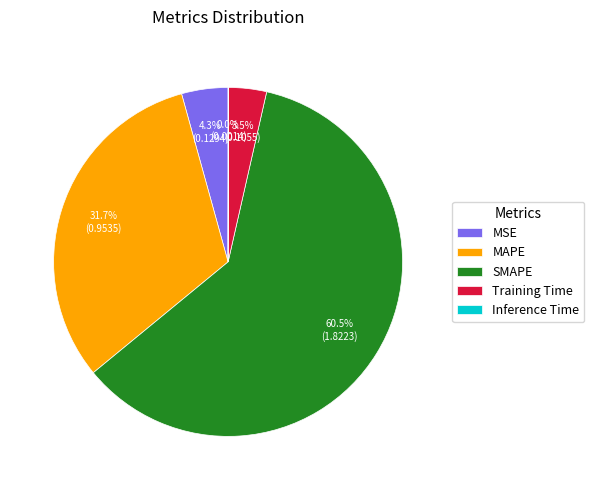

Which category has the biggest portion of the pie?

SMAPE